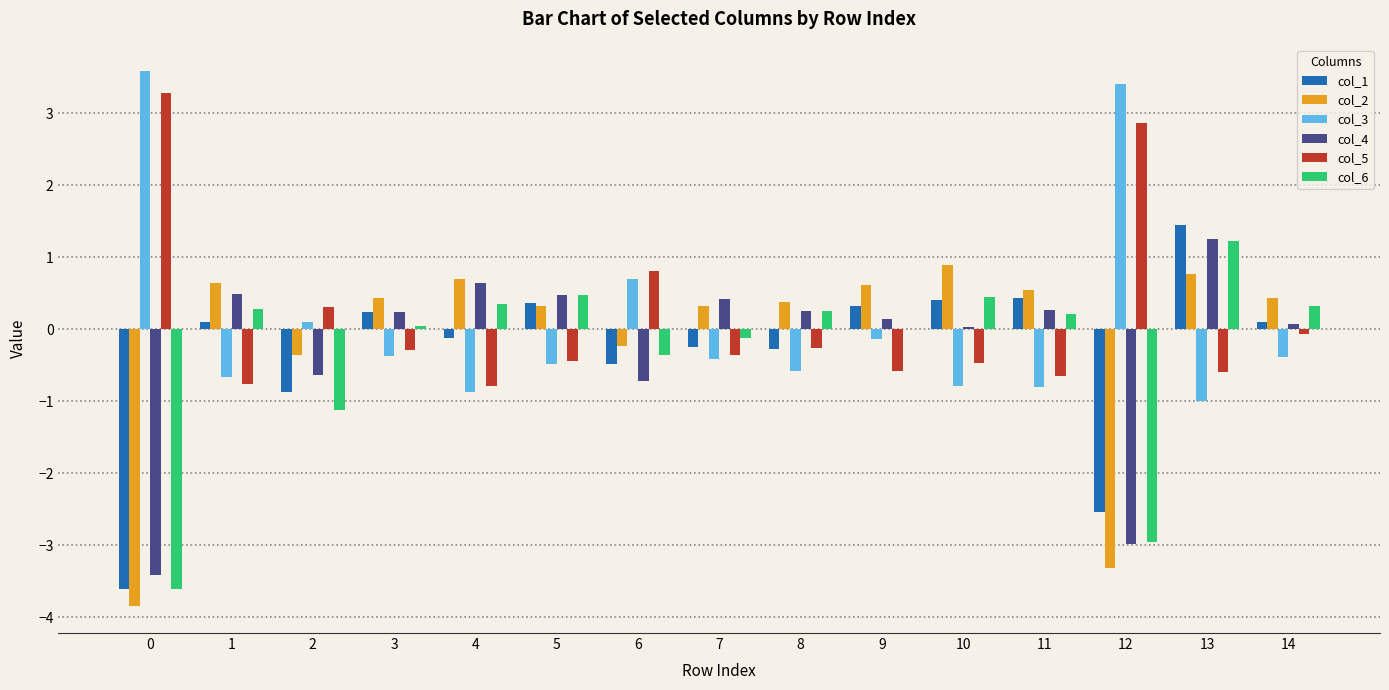

Which series changed the most between 4 and 13?

col_1